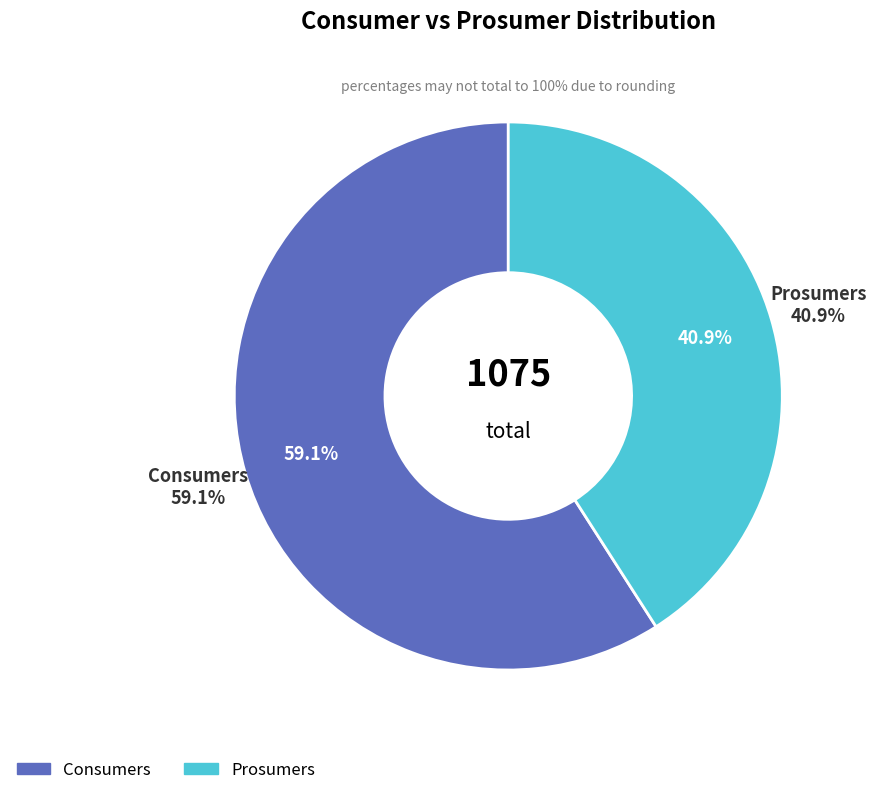

To the nearest percent, what percentage of the pie is Consumers?

59%